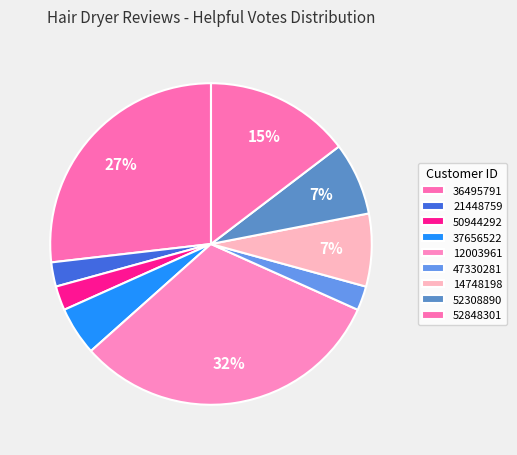

How many slices are in this pie chart?

9